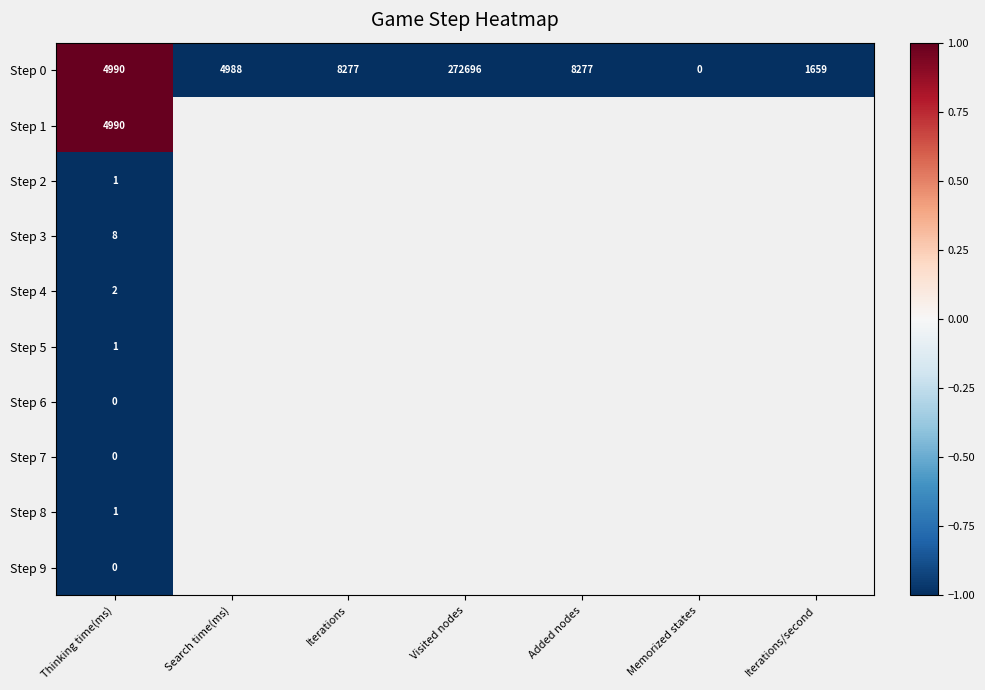

Is the value of Step 3 at Thinking time(ms) greater than the value of Step 0 at Added nodes?

No